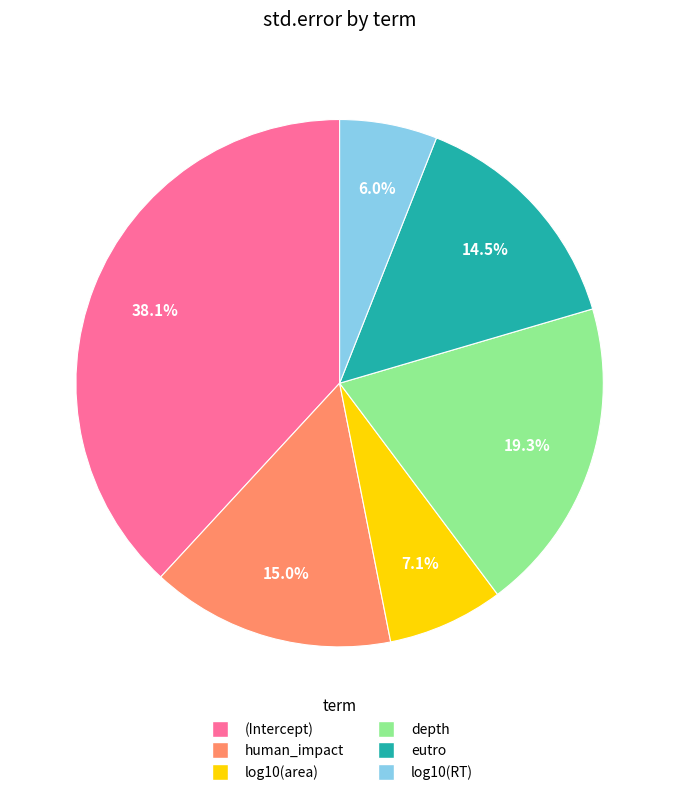

Which slice is the smallest?

log10(RT)